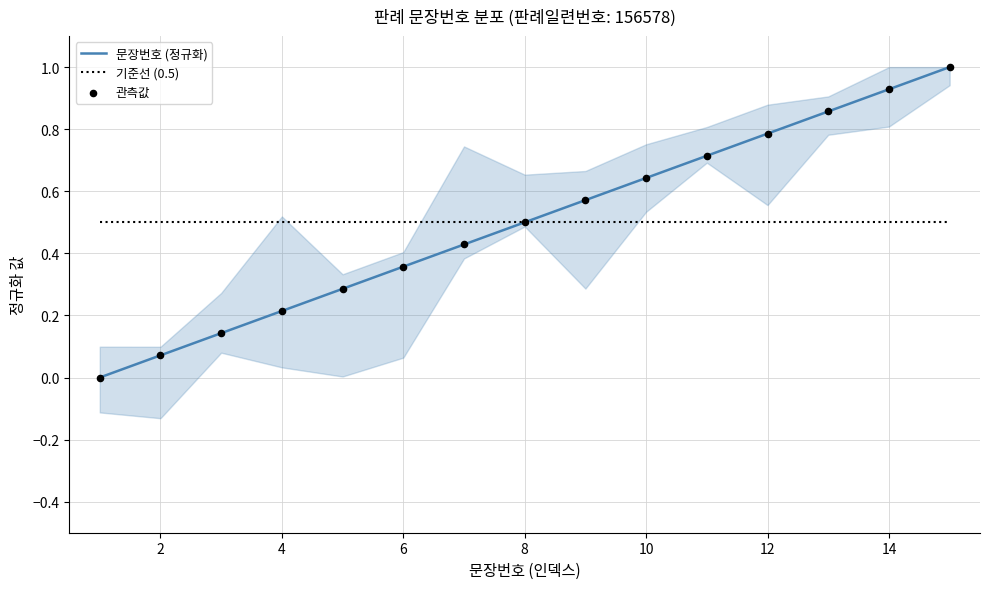

Which series contains the lowest Y value?

문장번호 (정규화)